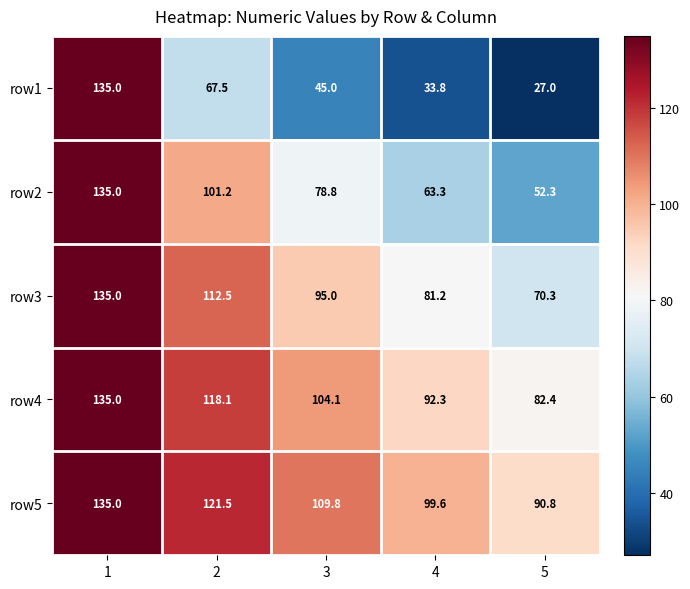

What is the sum of all row4 values?

531.9